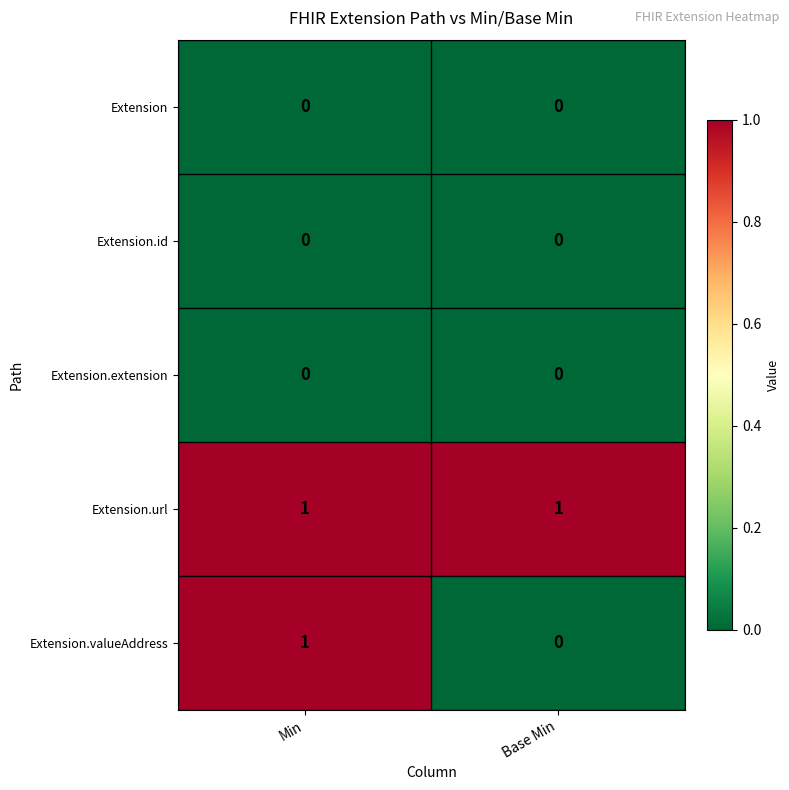

What is the total value across all series at Base Min?

1